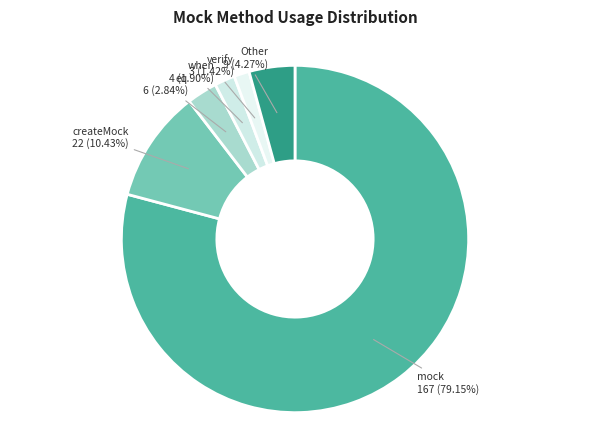

Is mock the majority of the pie?

Yes